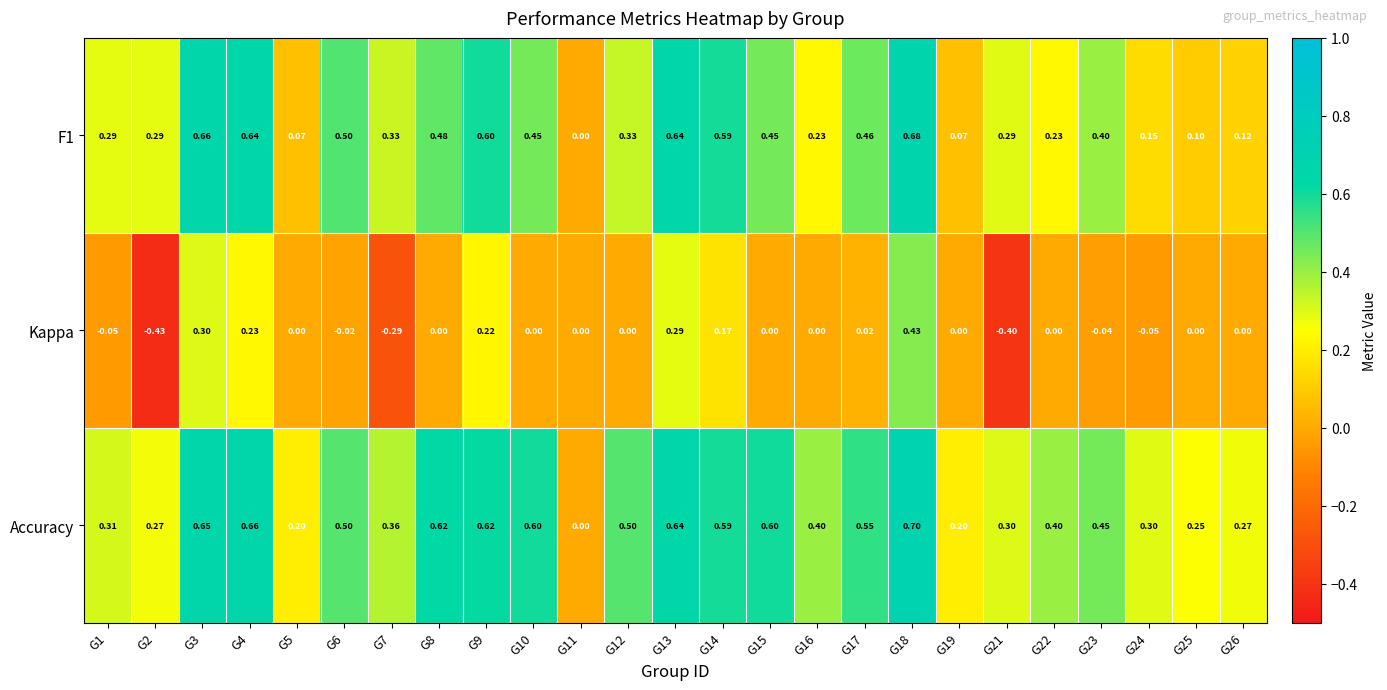

How many values in the Kappa series are below 0?

7